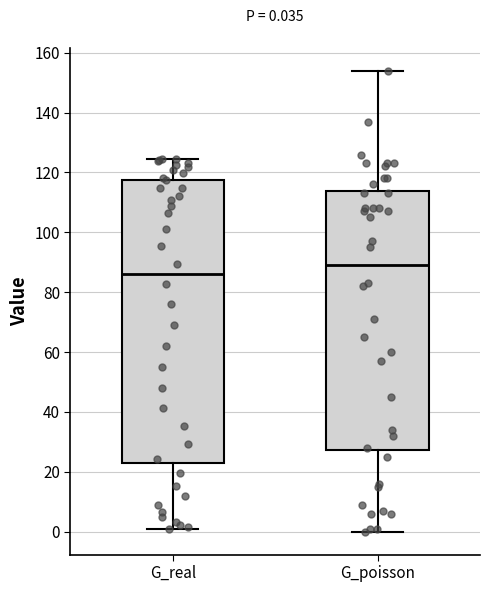

Which box is the tallest, from its lower edge to its upper edge?

G_real